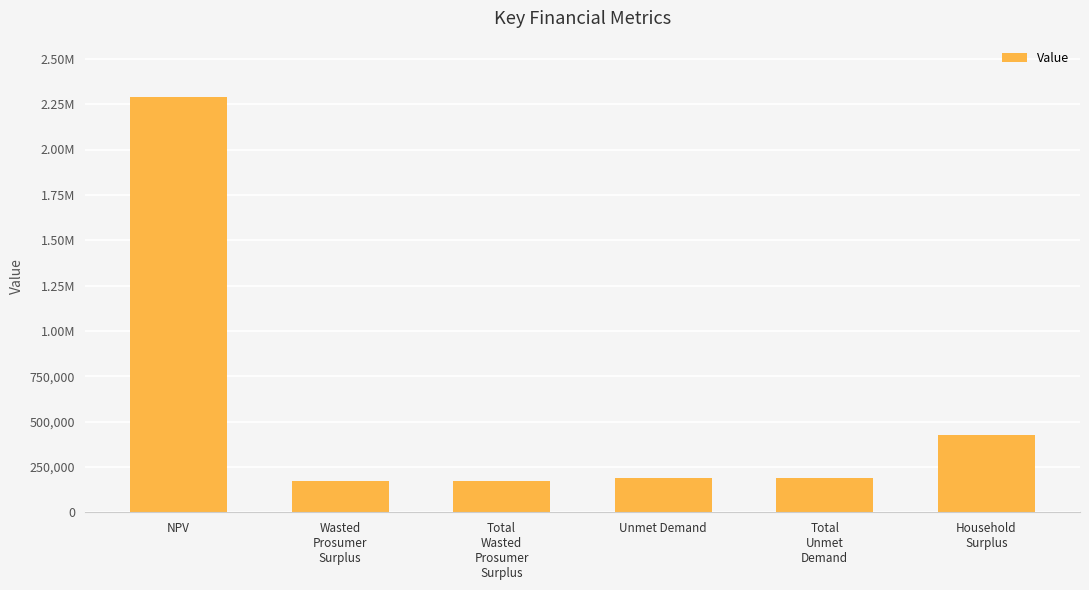

Are the bars horizontal?

No